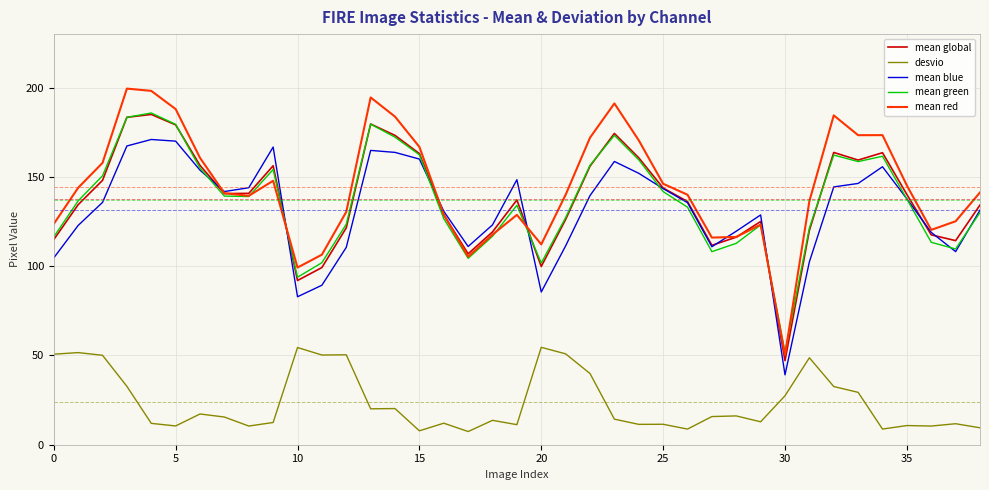

What is the highest value of the mean green series?

185.8